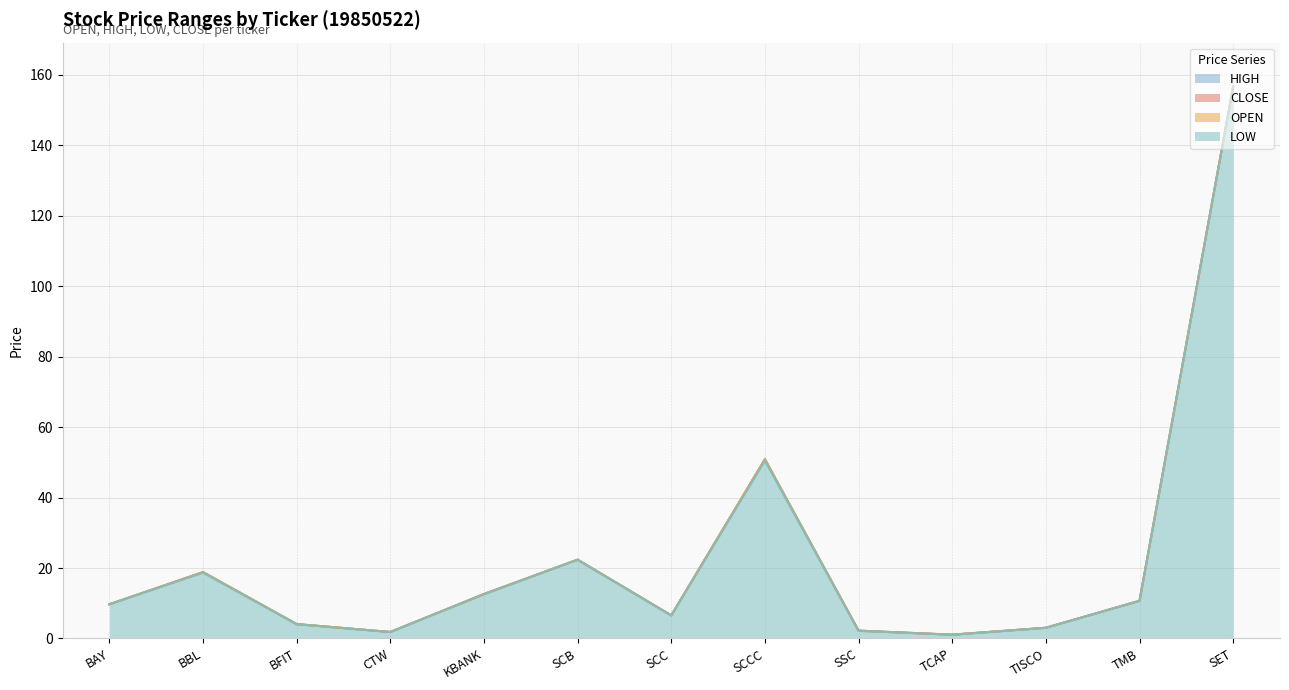

Count the number of data series in this chart.

4